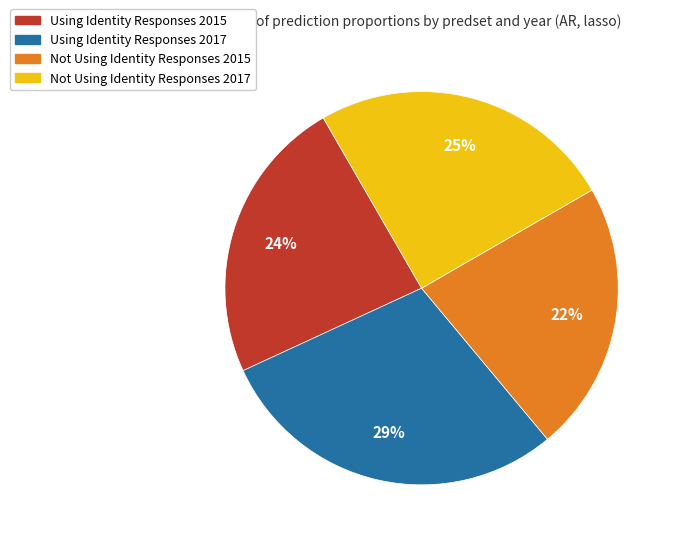

Combined, do Not Using Identity Responses 2015 and Using Identity Responses 2015 account for over 50%?

No